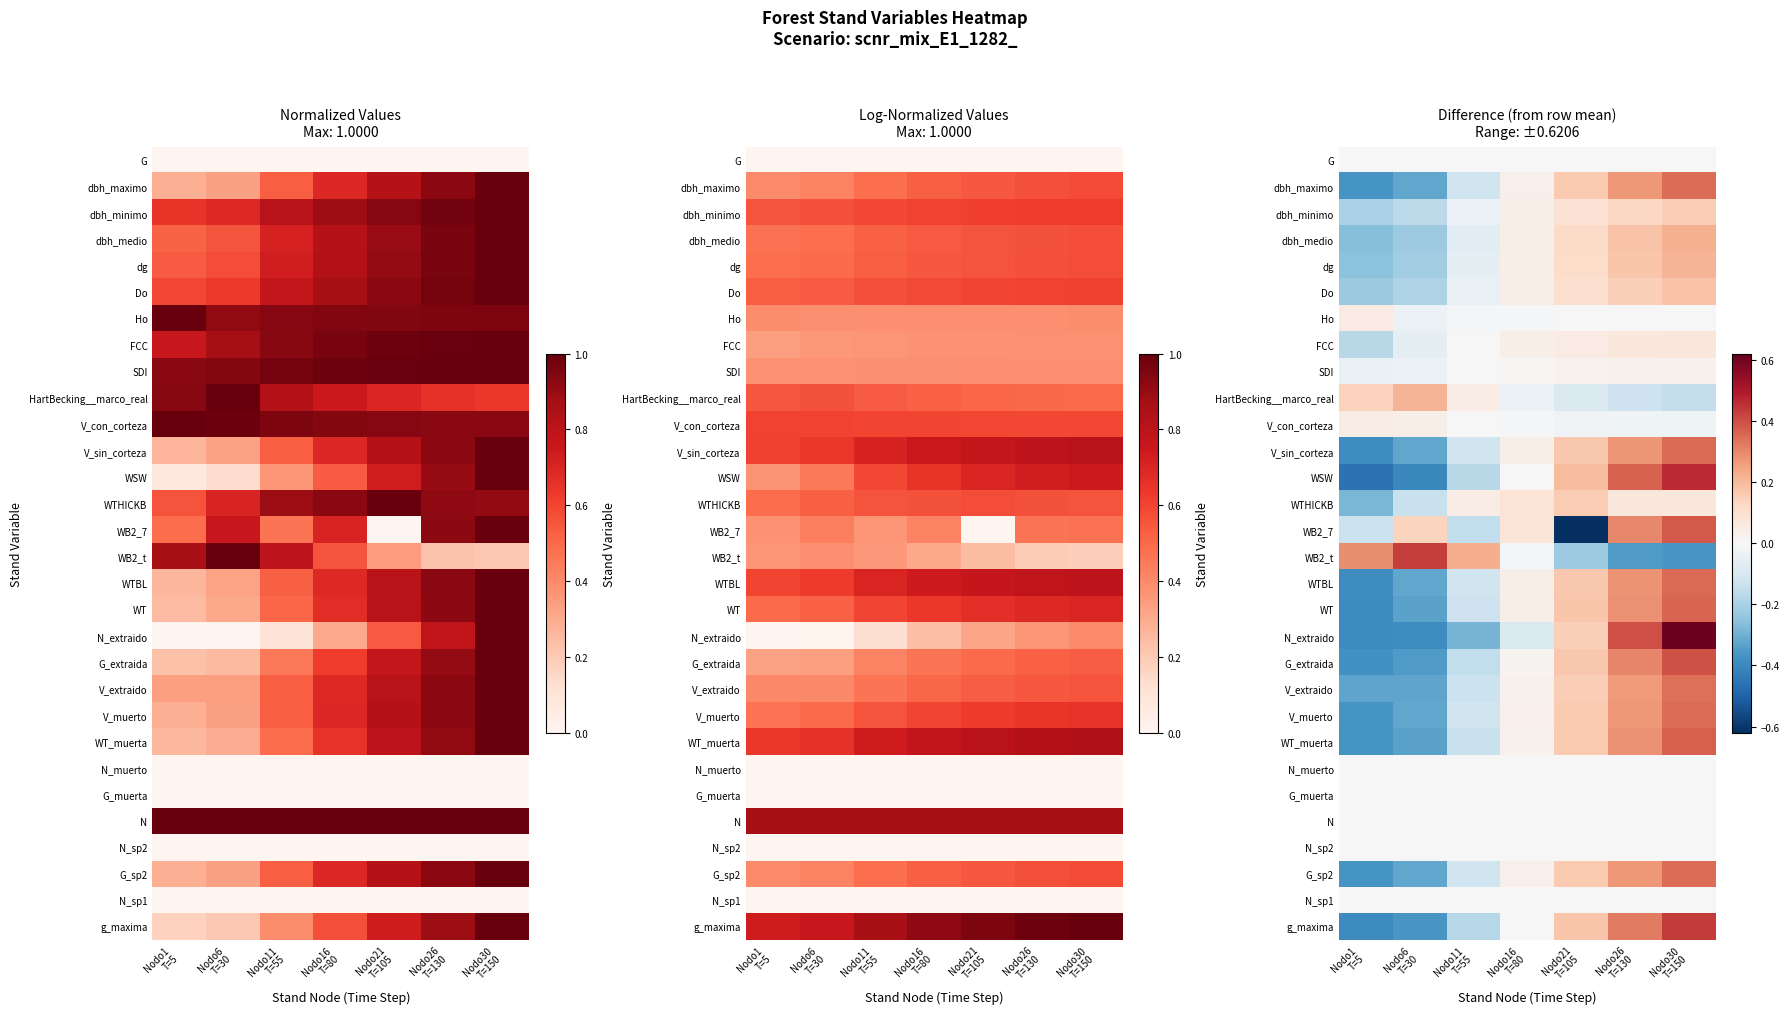

At how many categories does at least one series exceed 0?

7